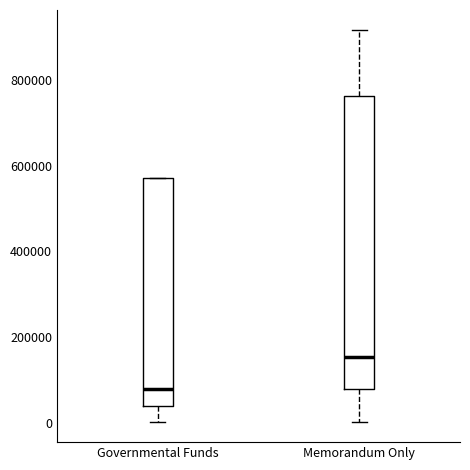

Which box is the tallest, from its lower edge to its upper edge?

Memorandum Only